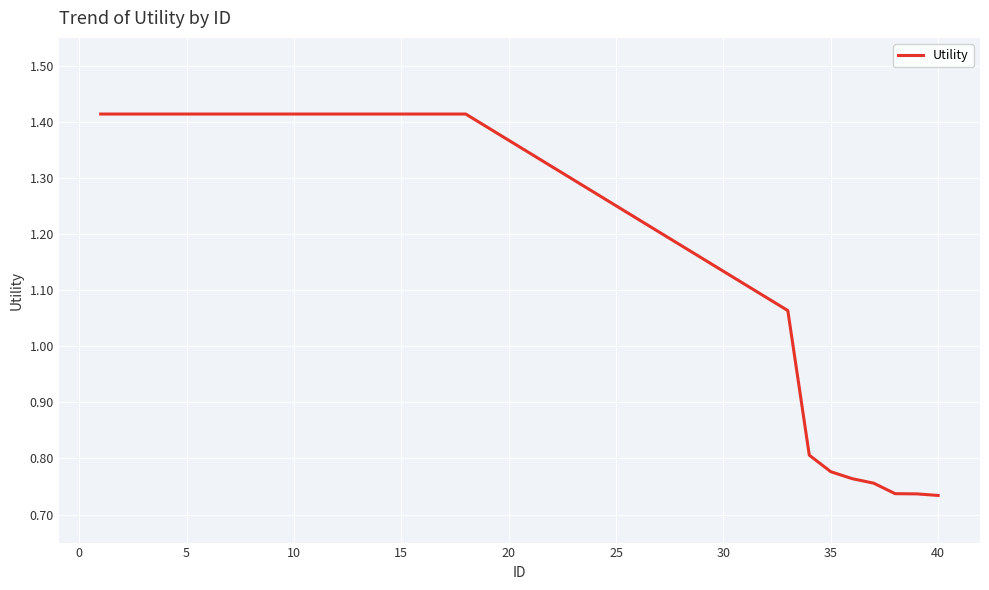

Does the chart have visible grid lines?

Yes